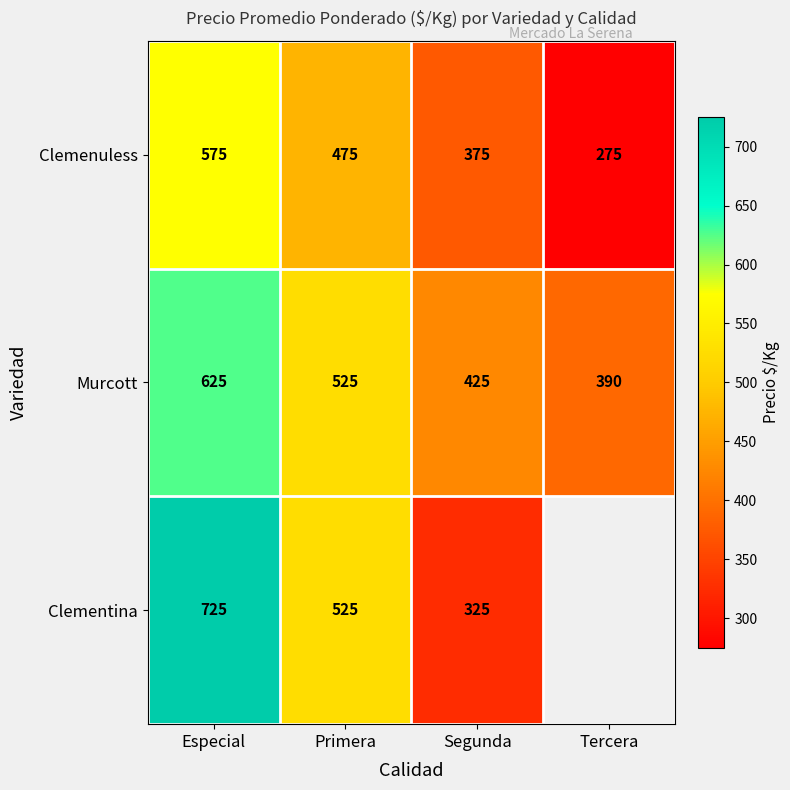

Is the value of Murcott at Especial greater than the value of Clemenuless at Primera?

Yes